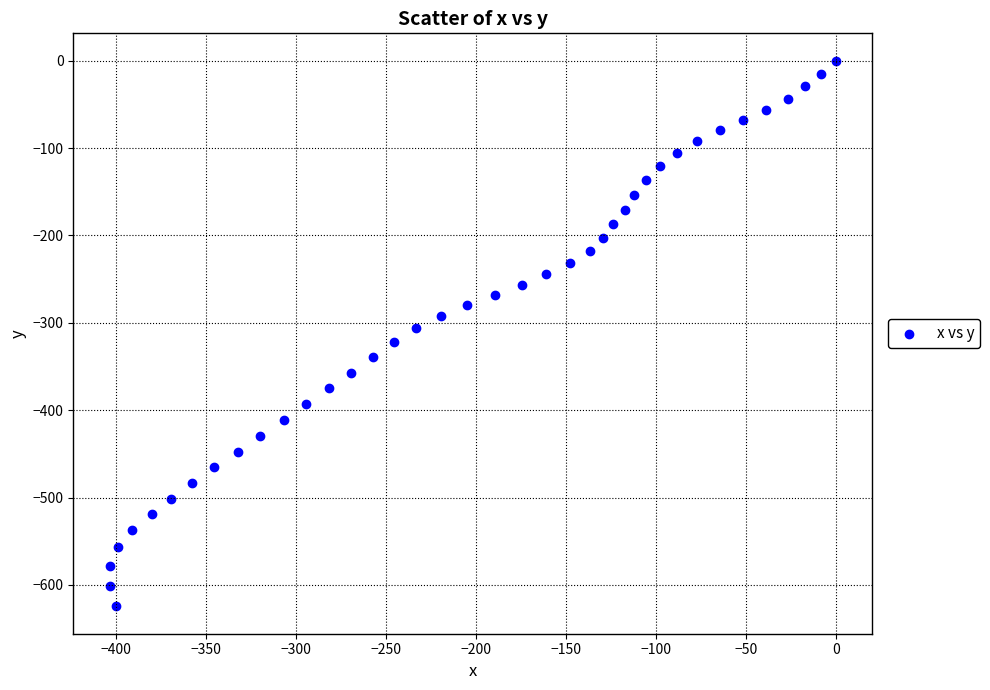

What is the range of Y values (max minus min)?

624.6